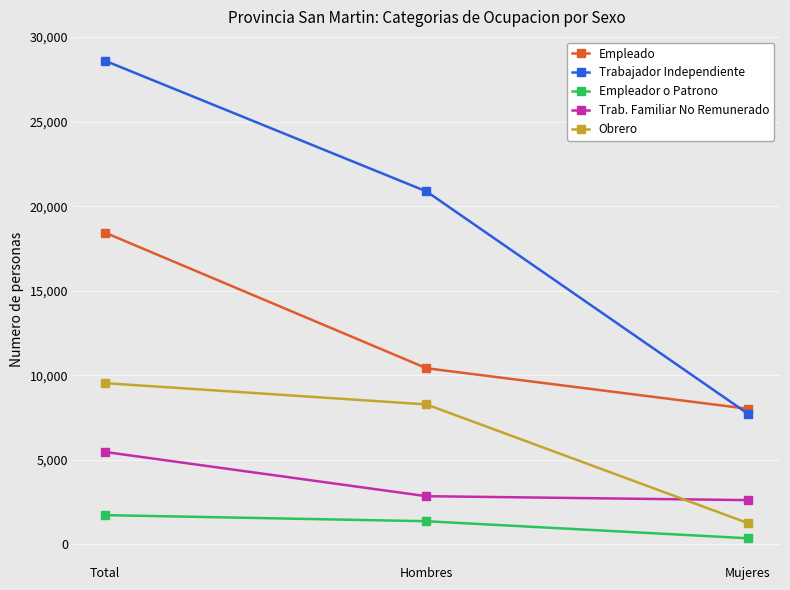

What is the difference between the Trab. Familiar No Remunerado values at Hombres and Mujeres?

232